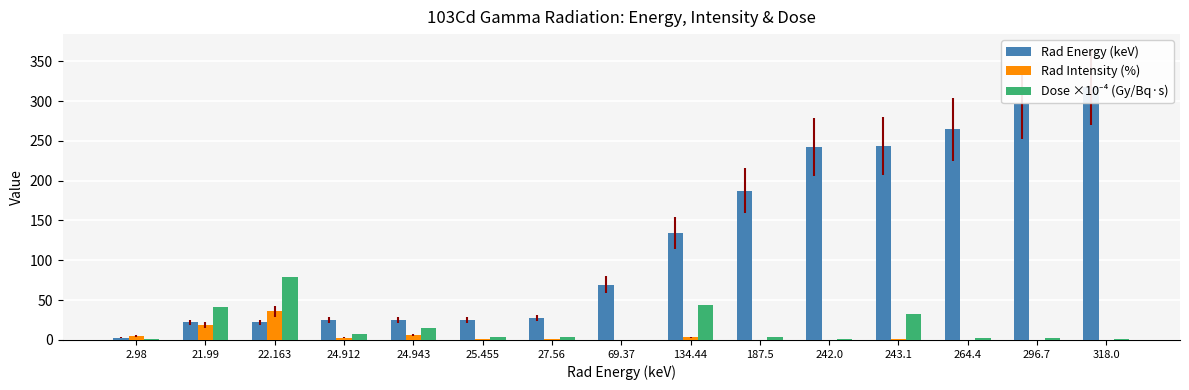

What is the label of the 15th bar from the right?

2.98